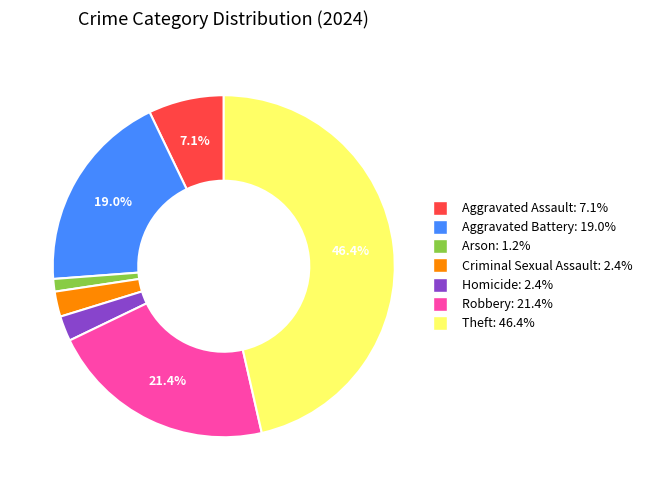

What is the smallest slice in the pie chart?

Arson